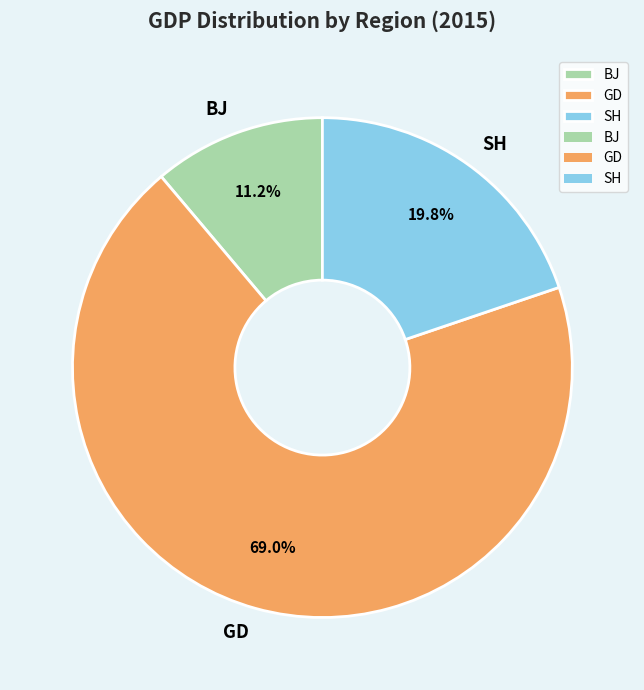

What percentage is the SH slice, to the nearest percent?

20%